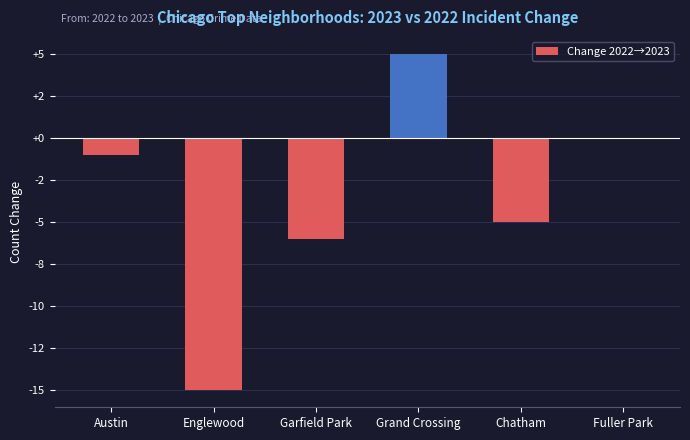

Are the bars horizontal?

No